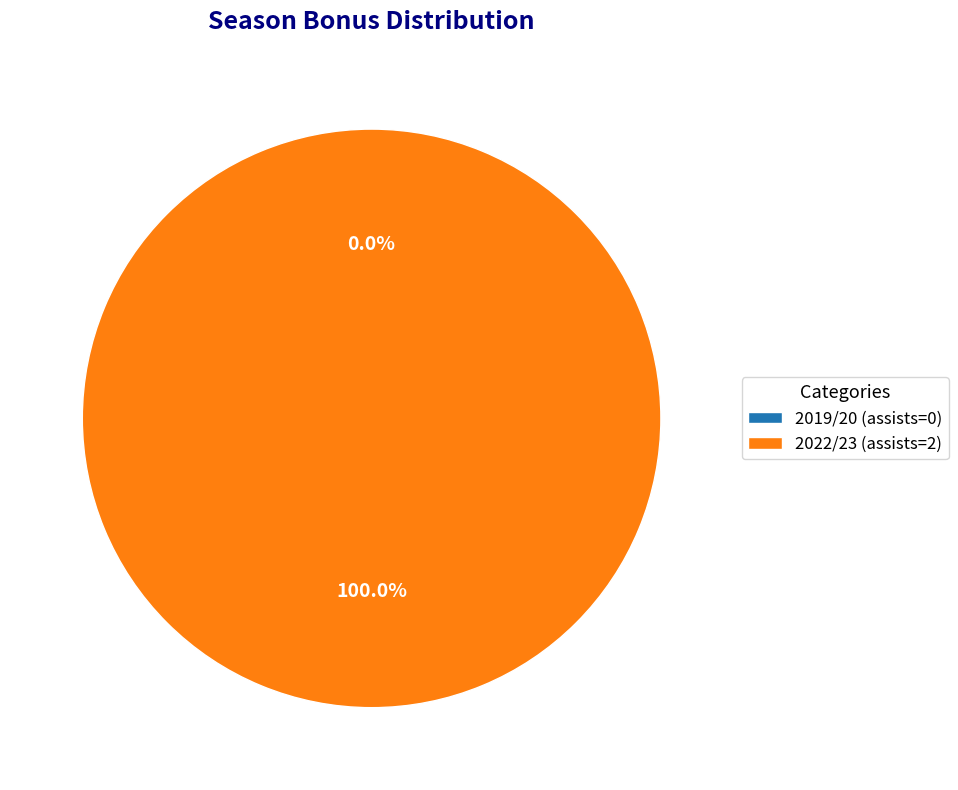

Does any single category account for the majority?

Yes